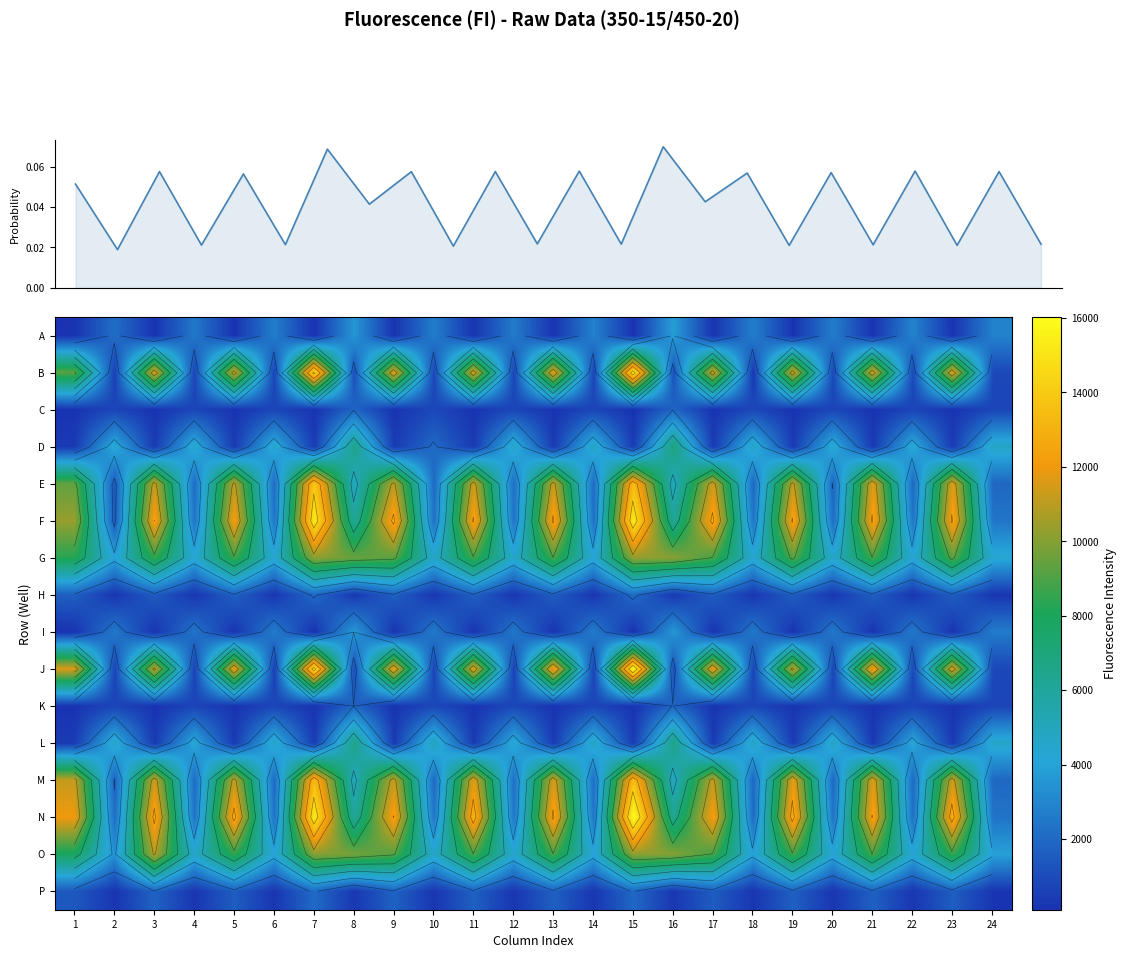

How many distinct data groups are displayed?

16